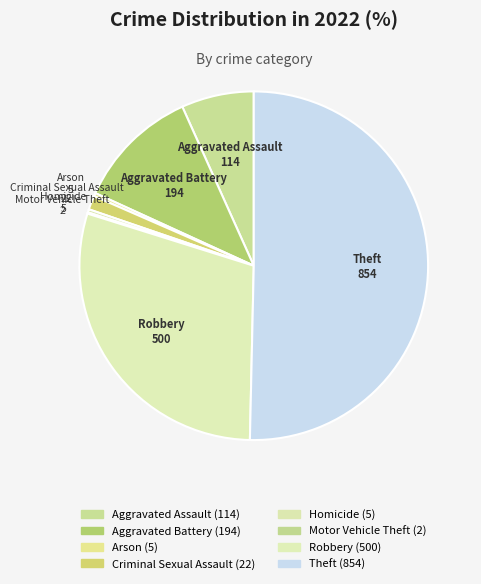

What is the majority slice?

Theft